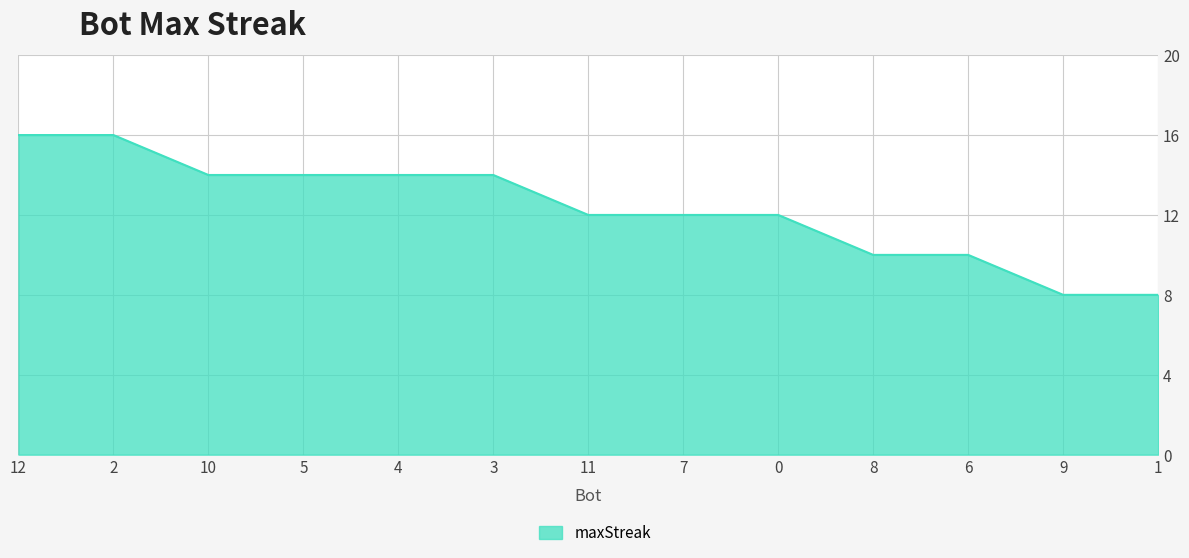

What is the approximate value at 1?

8